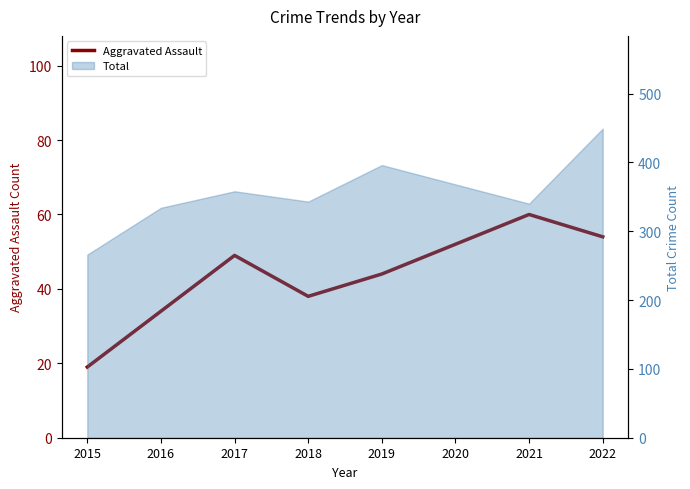

What is the difference between the second highest and minimum values?

35